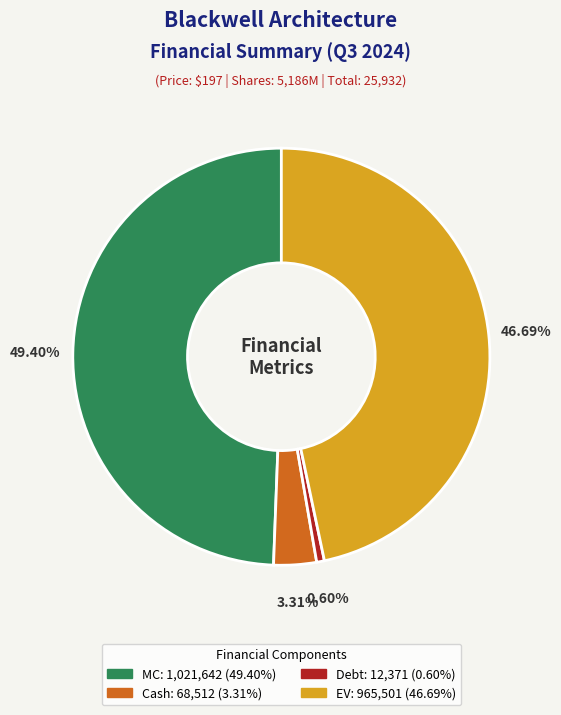

Count the number of slices in the pie.

4